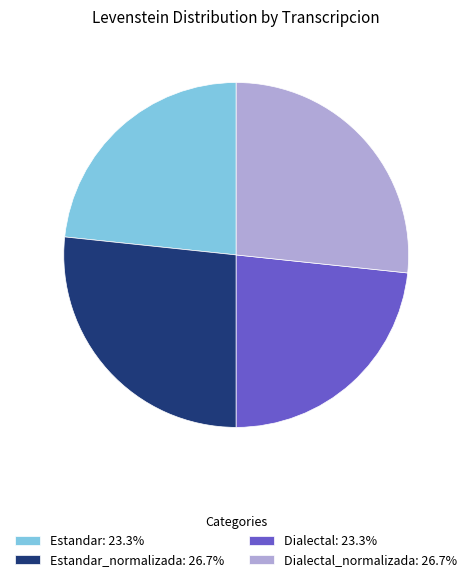

How many slices are in this pie chart?

4